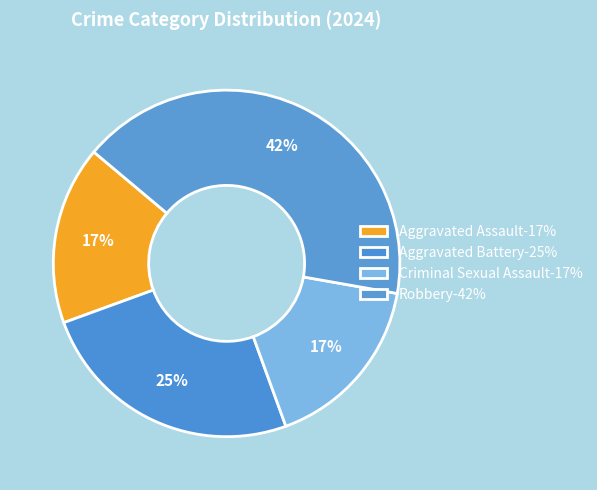

Is Aggravated Assault the majority of the pie?

No